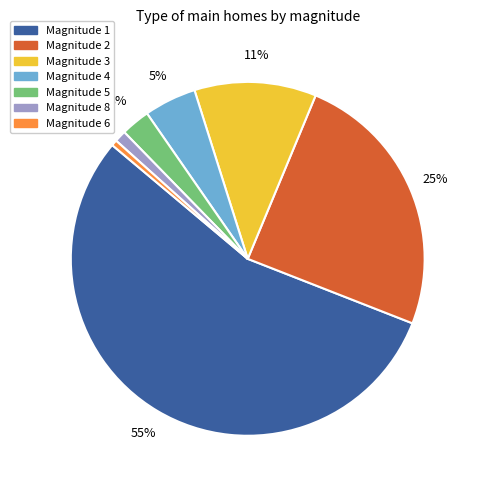

Is there a majority slice in this chart?

Yes